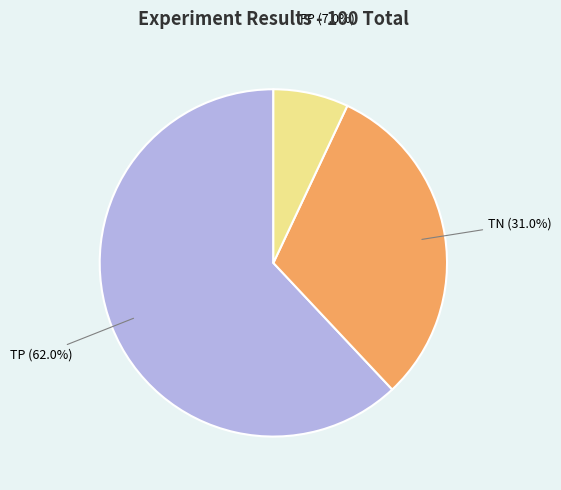

Is there any slice that represents more than half of the pie?

Yes